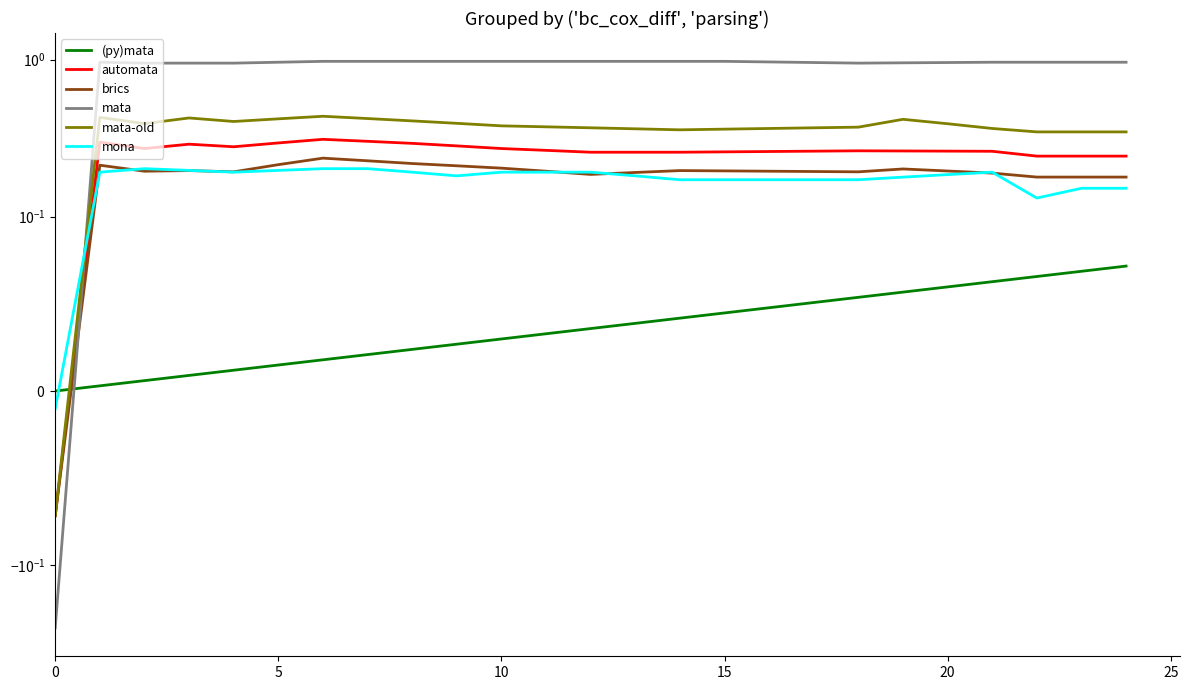

Reading left to right, transcribe all the data shown in this chart.

(py)mata: 0.0	0.0	0.0	0.0	0.0	0.0	0.0	0.0	0.0	0.0	0.0	0.0	0.0	0.0	0.0	0.0	0.0	0.1	0.1	0.1	0.1	0.1	0.1	0.1	0.1
automata: -0.1	0.3	0.3	0.3	0.3	0.3	0.3	0.3	0.3	0.3	0.3	0.3	0.3	0.3	0.3	0.3	0.3	0.3	0.3	0.3	0.3	0.3	0.2	0.2	0.2
brics: -0.1	0.2	0.2	0.2	0.2	0.2	0.2	0.2	0.2	0.2	0.2	0.2	0.2	0.2	0.2	0.2	0.2	0.2	0.2	0.2	0.2	0.2	0.2	0.2	0.2
mata: -0.2	1.0	1.0	1.0	1.0	1.0	1.0	1.0	1.0	1.0	1.0	1.0	1.0	1.0	1.0	1.0	1.0	1.0	1.0	1.0	1.0	1.0	1.0	1.0	1.0
mata-old: -0.1	0.4	0.4	0.4	0.4	0.4	0.4	0.4	0.4	0.4	0.4	0.4	0.4	0.4	0.4	0.4	0.4	0.4	0.4	0.4	0.4	0.4	0.3	0.3	0.3
mona: -0.0	0.2	0.2	0.2	0.2	0.2	0.2	0.2	0.2	0.2	0.2	0.2	0.2	0.2	0.2	0.2	0.2	0.2	0.2	0.2	0.2	0.2	0.1	0.2	0.2